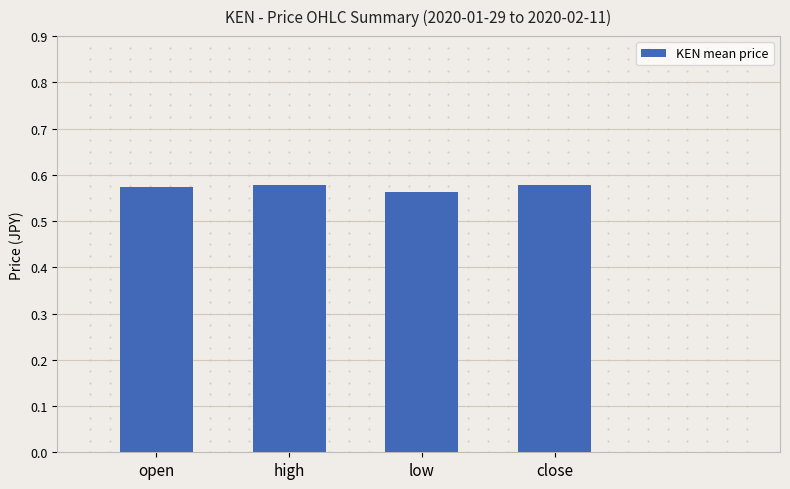

Are the bars grouped side by side (vs. stacked)?

No